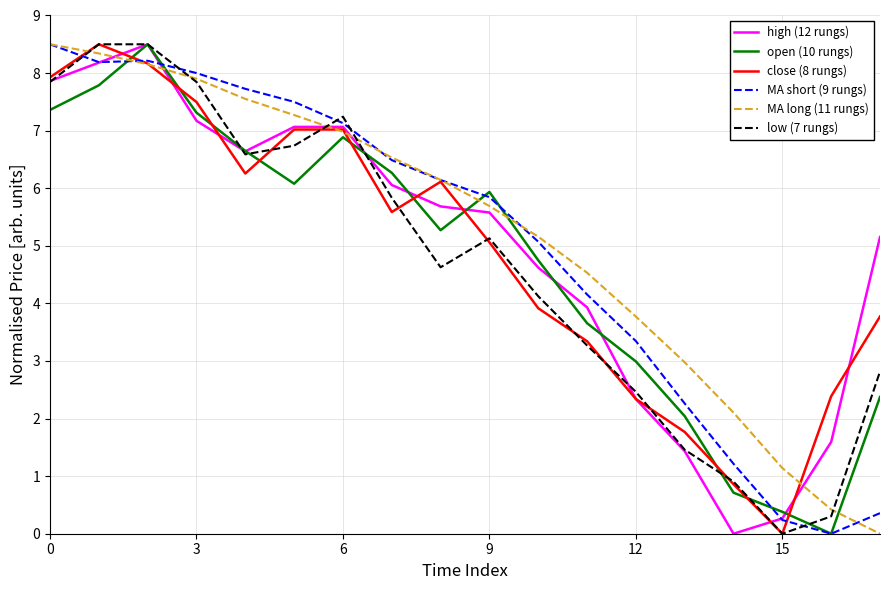

What is the maximum value for MA long (11 rungs)?

8.5